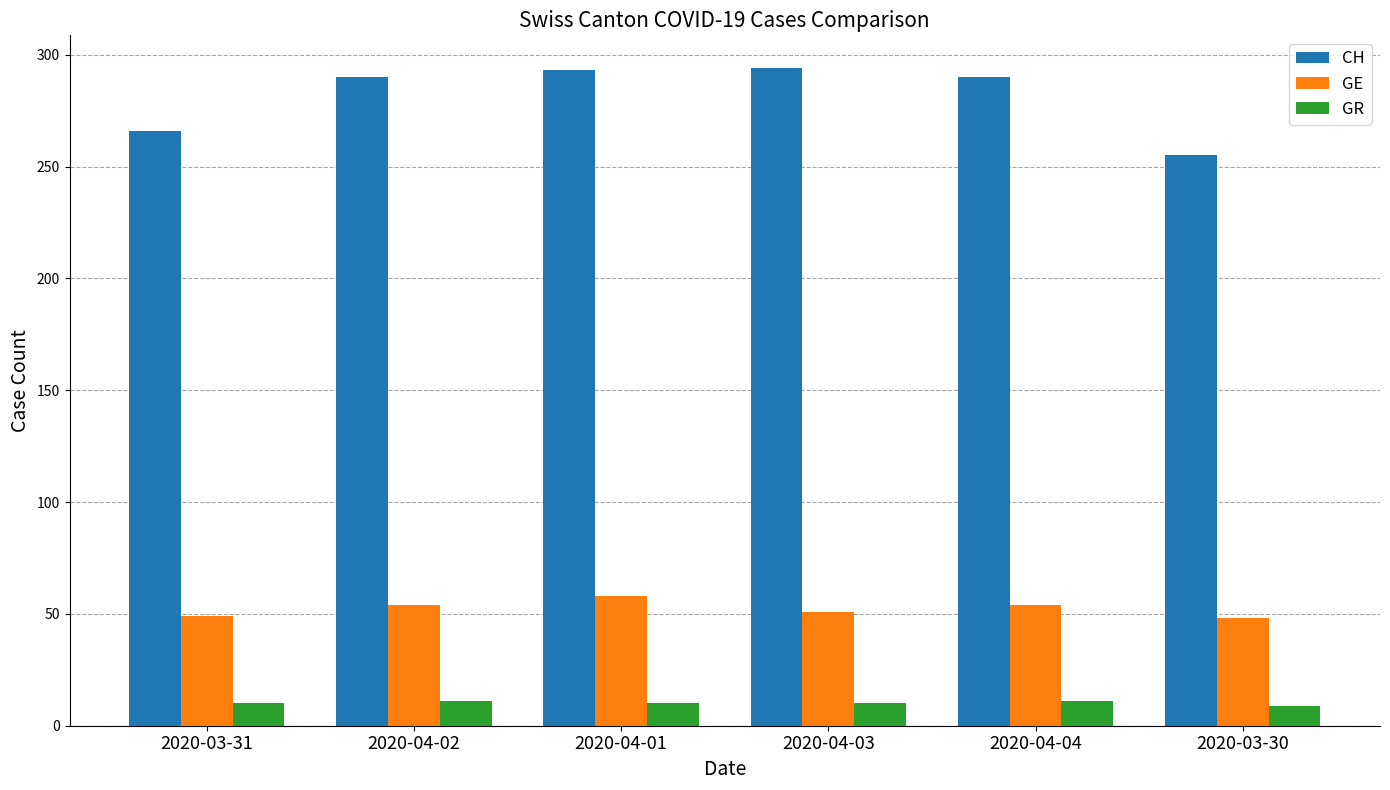

What position from the left is 2020-03-30?

6